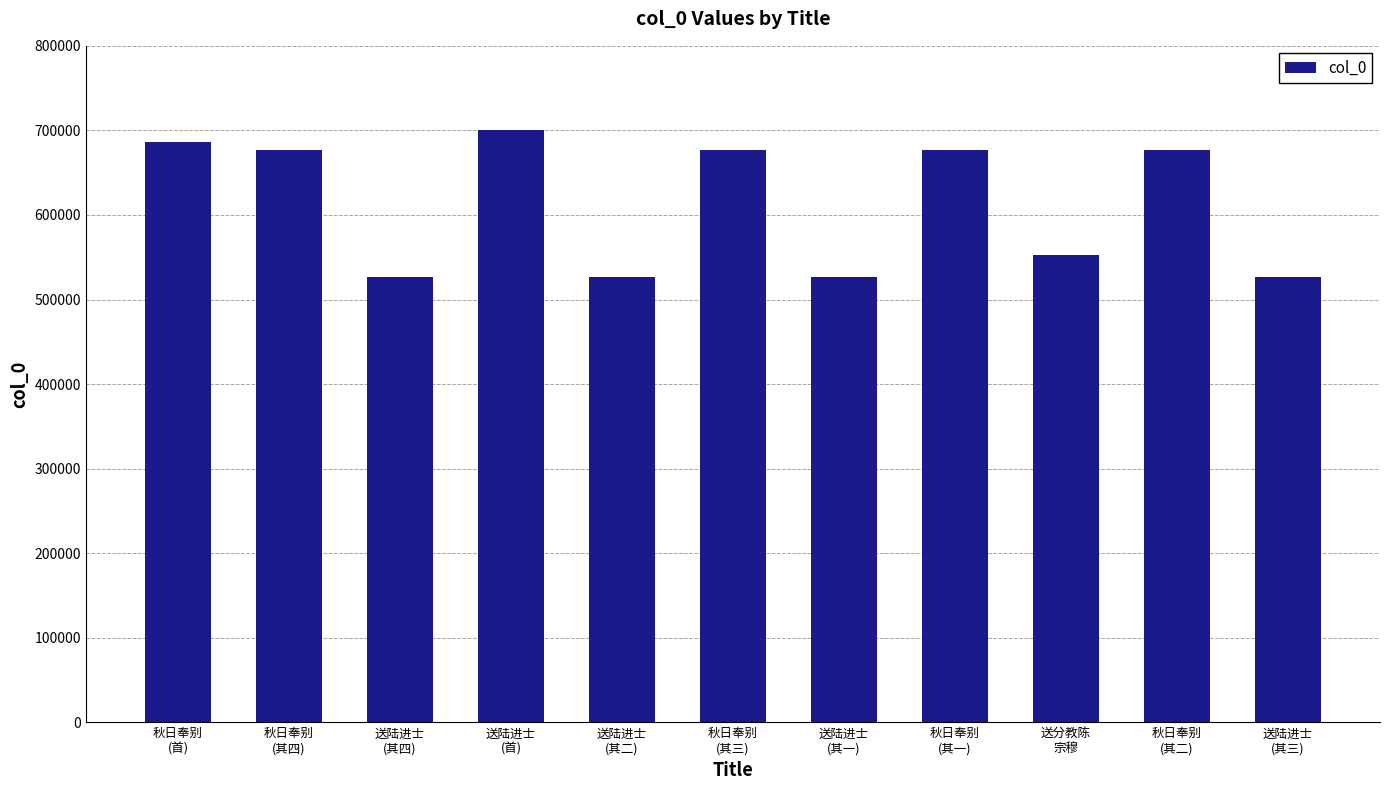

What is the minimum value shown in the chart?

526148